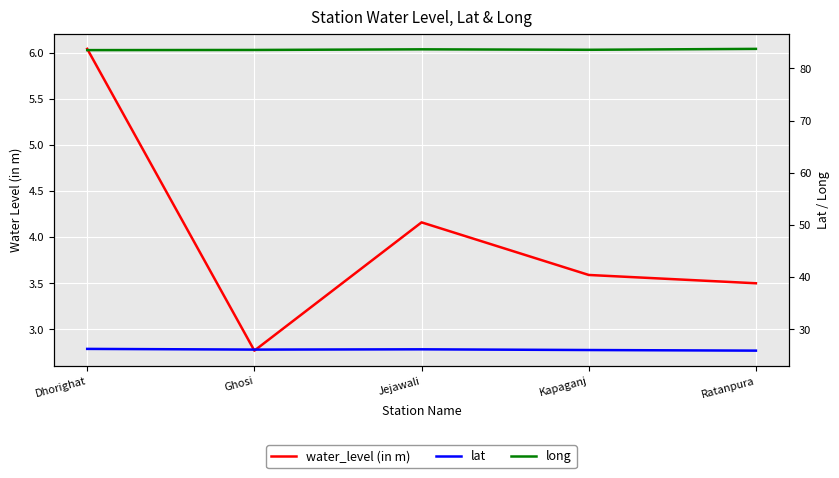

True or false: lat and long intersect in this chart.

False